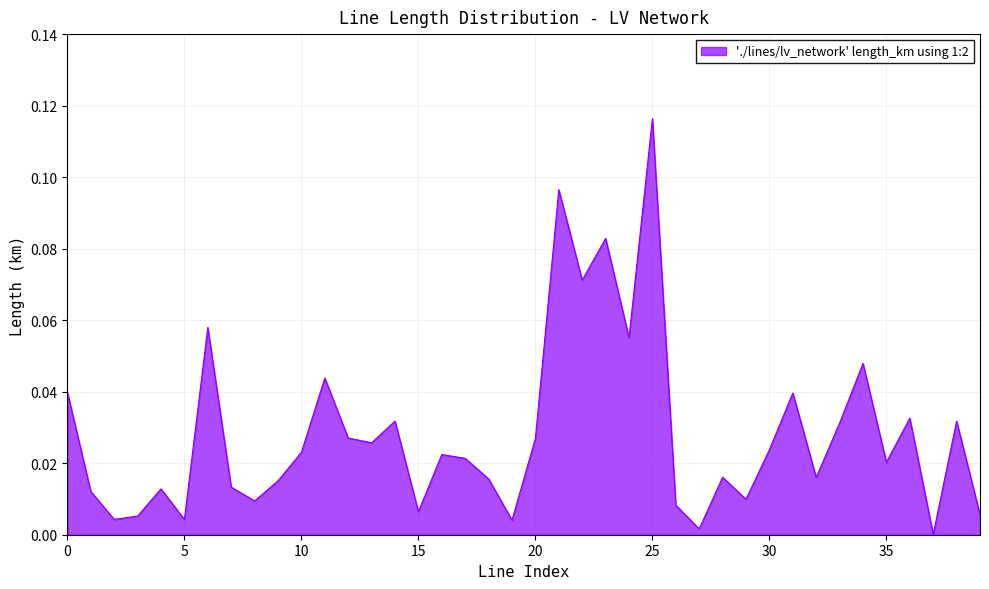

Does the chart display data point markers on the line(s)?

No